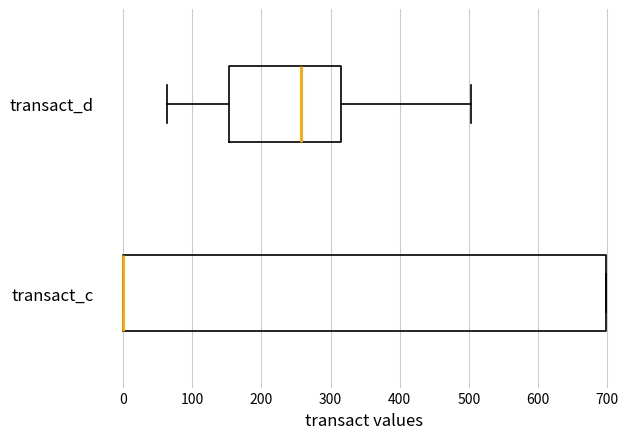

Comparing the boxes themselves (not the whiskers), which one is the widest?

transact_c